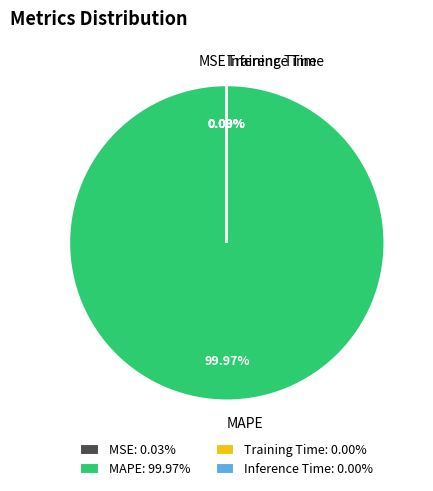

Is there any slice that represents more than half of the pie?

Yes